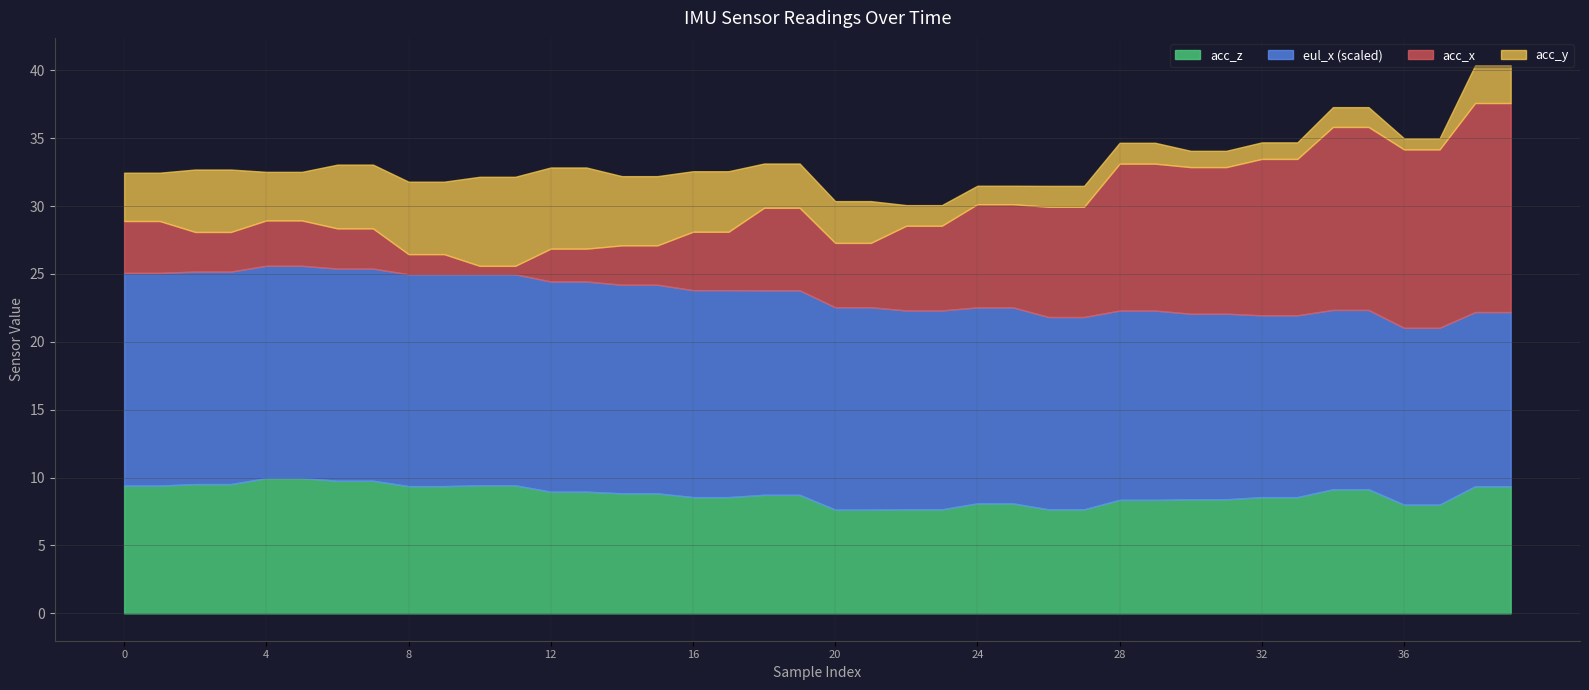

What is the highest value of the acc_z series?

10.0